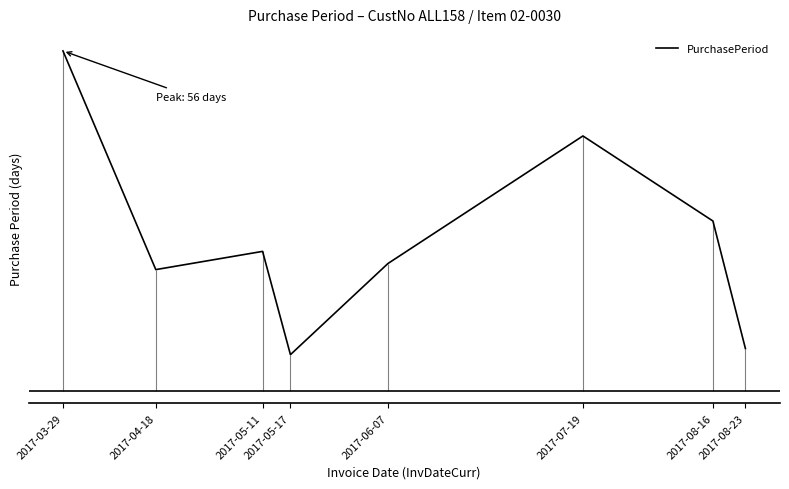

Is it true that the value at 2017-05-11 is 9?

False